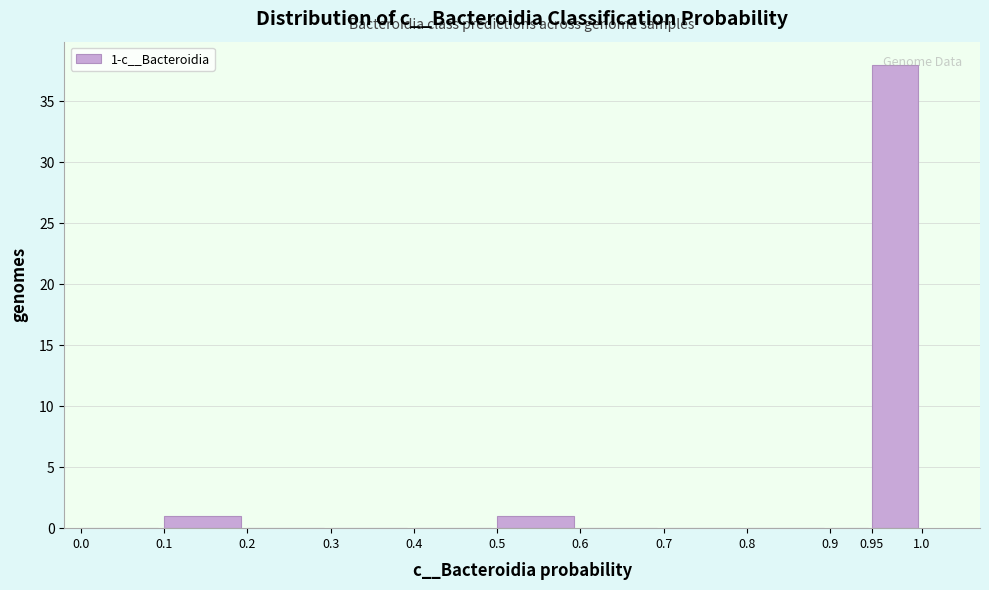

Over which range of the x-axis is the bar tallest?

0.95 to 1.0